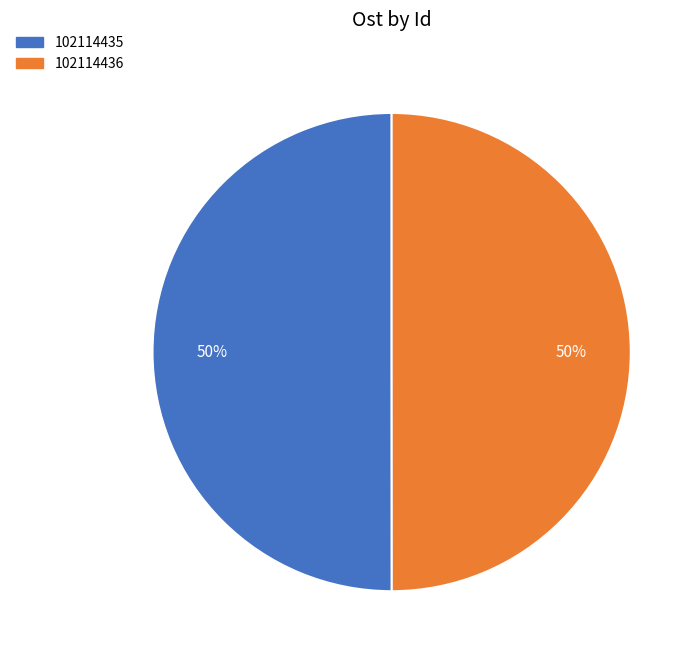

Is it true that 102114436 is 65% of the pie?

False